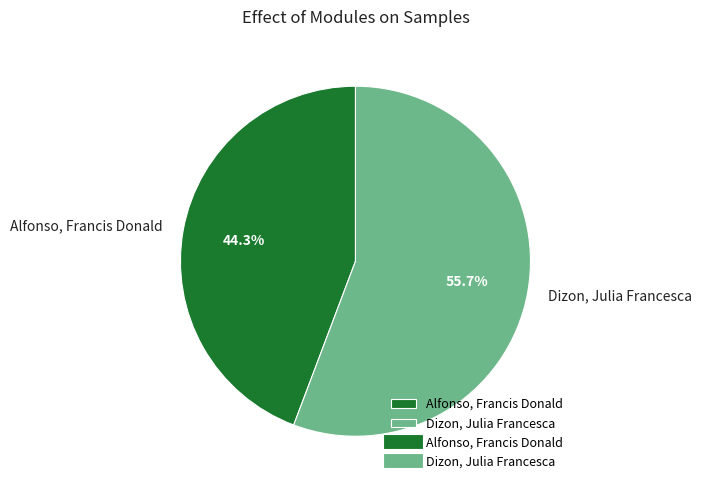

Count the number of slices in the pie.

2